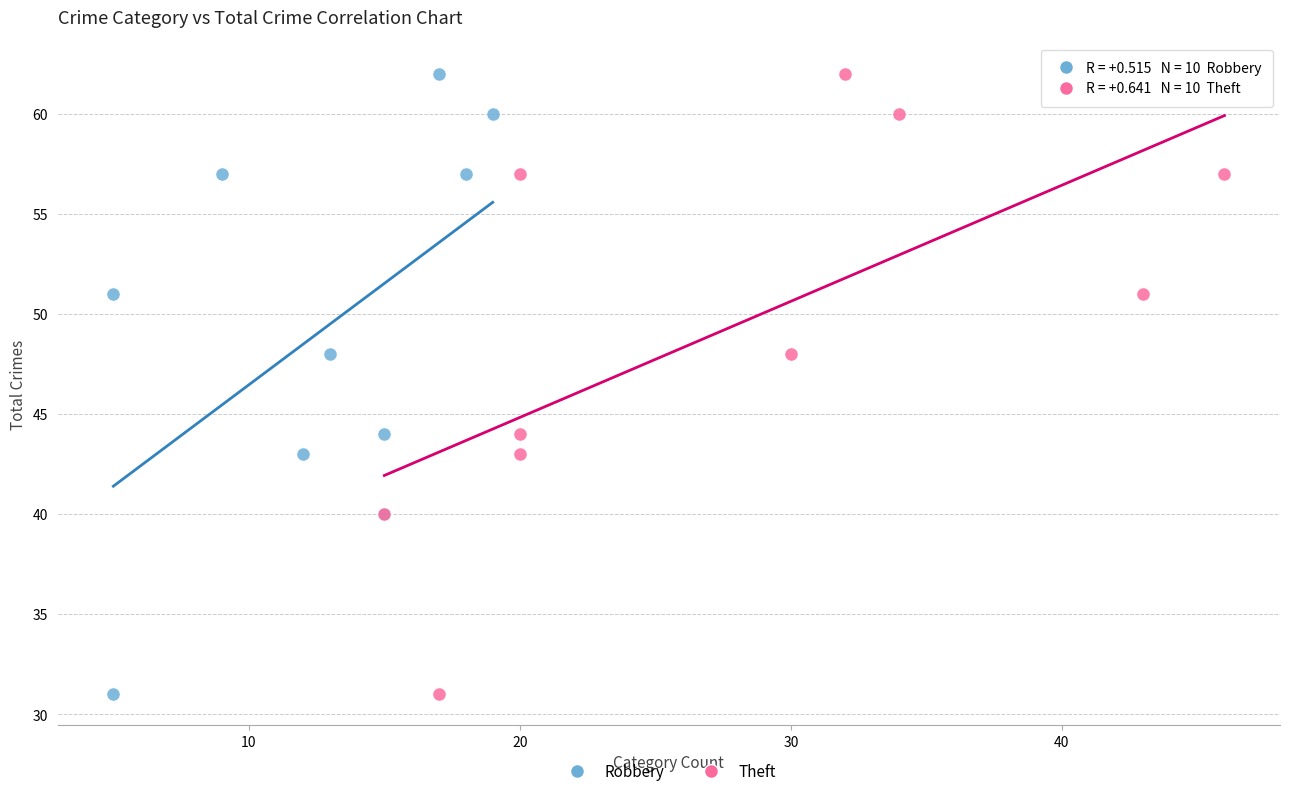

What are all the series names shown in the legend?

Robbery, Theft